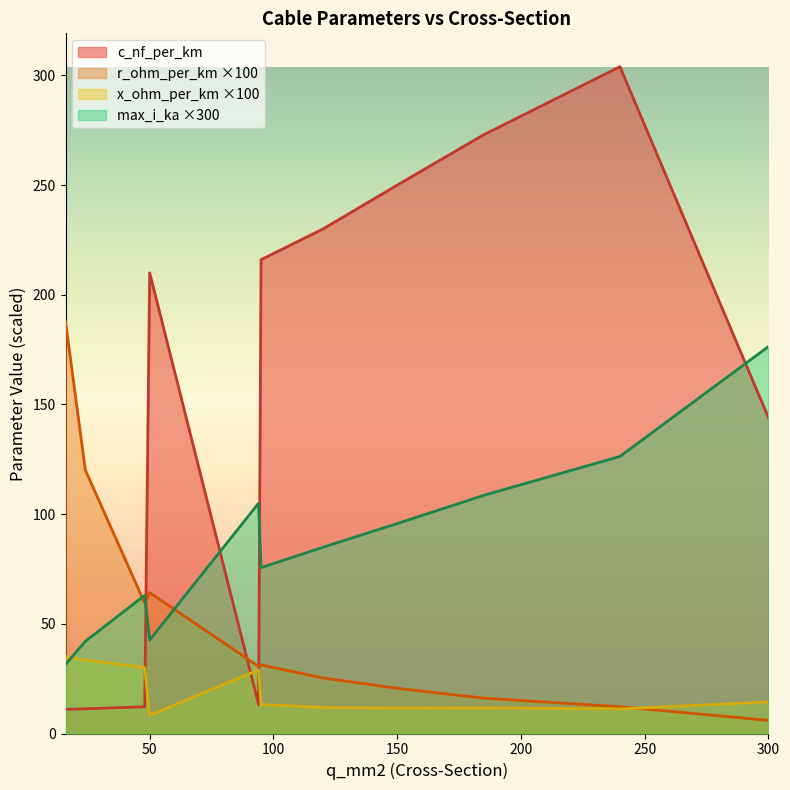

Rank the series by their average value, from lowest to highest.

x_ohm_per_km ×100, r_ohm_per_km ×100, max_i_ka ×300, c_nf_per_km